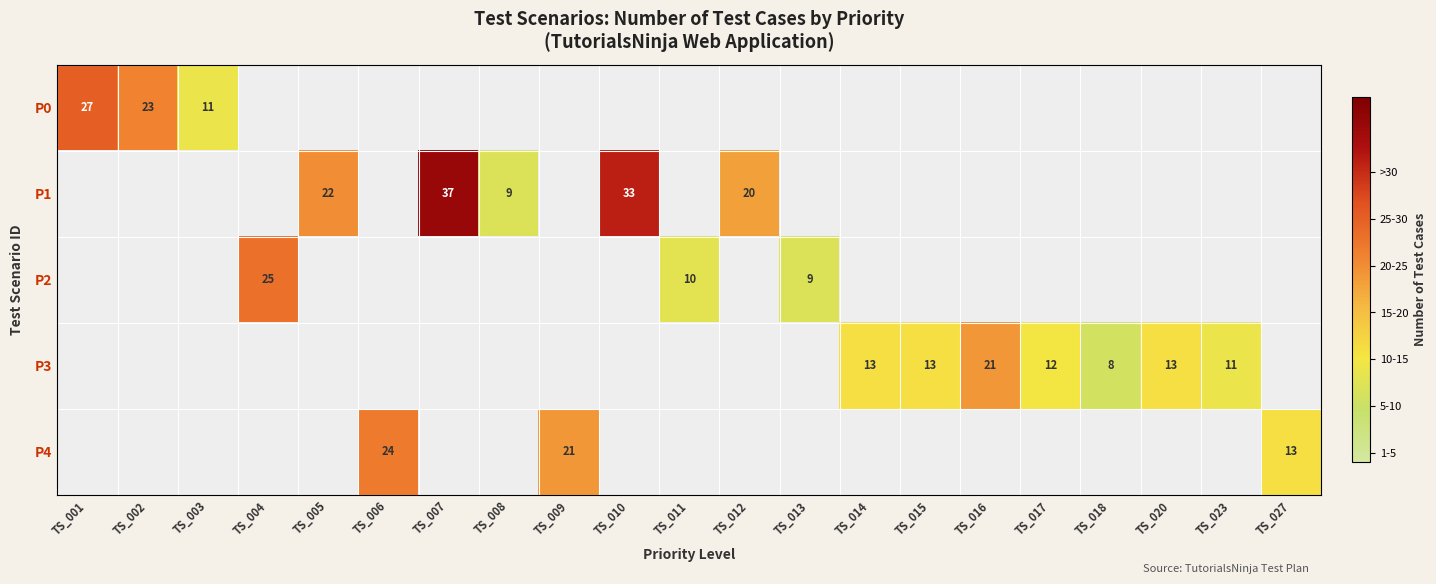

How many categories are shown in the chart?

21